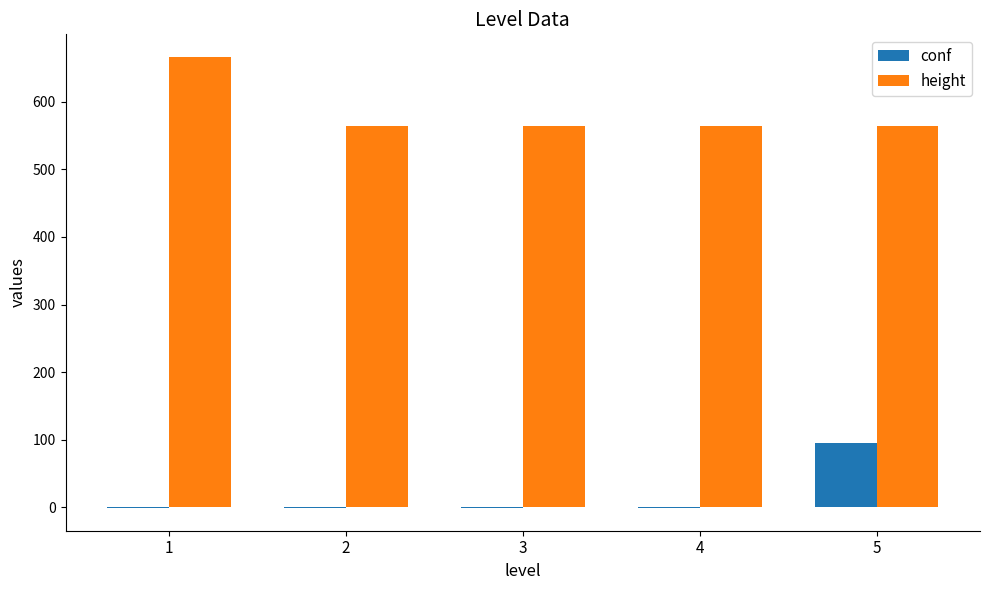

What is the total value across all series at 3?

563